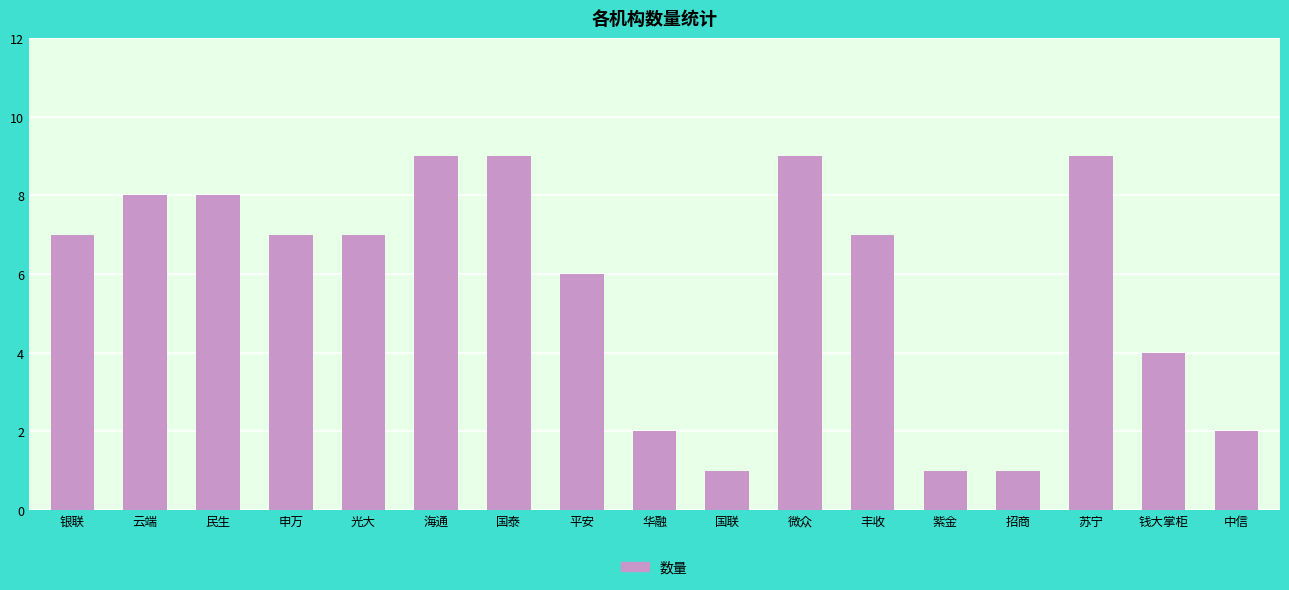

Count the values in the range 2 to 8.

10